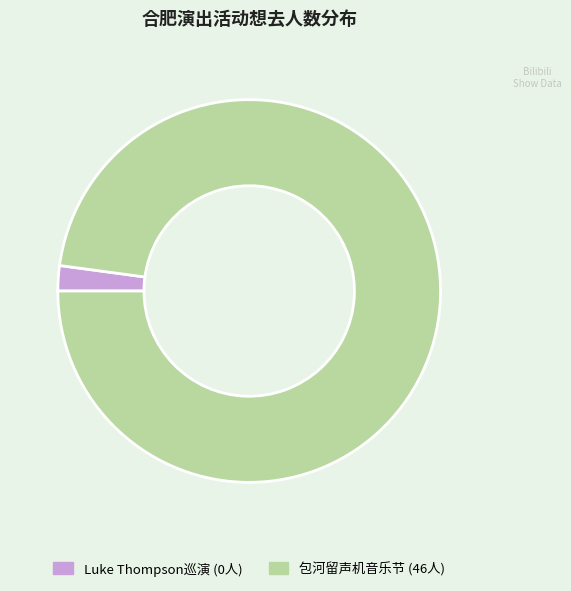

Is there a majority slice in this chart?

Yes